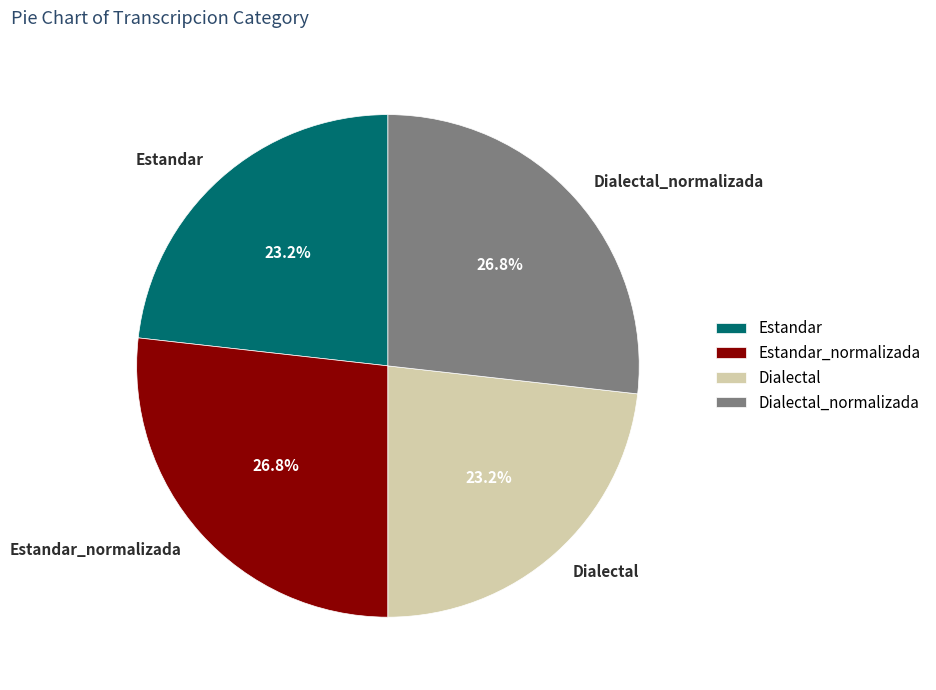

Is there a majority slice in this chart?

No